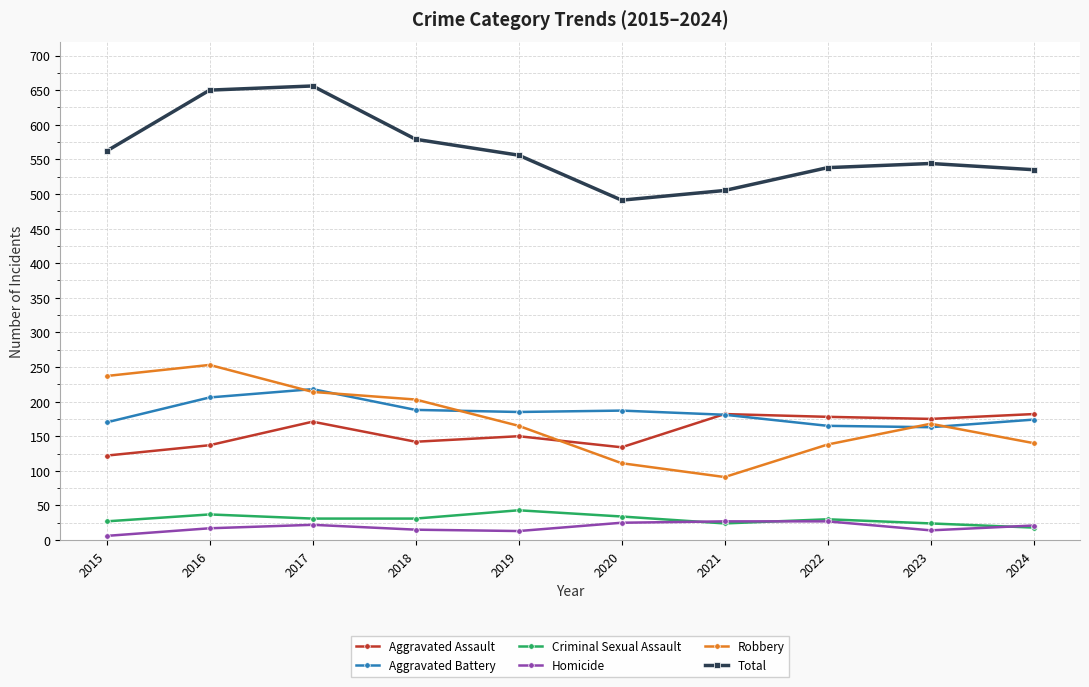

Is the value of Aggravated Assault at 2024 greater than the value of Criminal Sexual Assault at 2015?

Yes